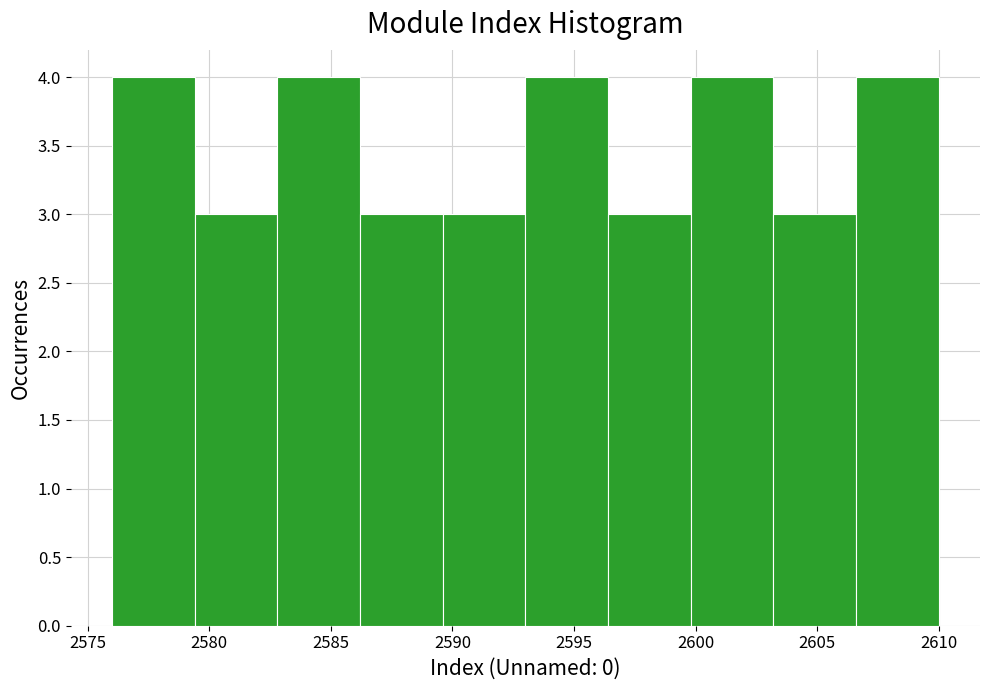

Reading left to right, transcribe this chart: for each bar, give the range it covers on the x-axis and its height. Neither the bar edges nor the heights are printed on the chart, so give them approximately, as read against the axes.

2576.0 to 2579.4: 4
2579.4 to 2582.8: 3
2582.8 to 2586.2: 4
2586.2 to 2589.6: 3
2589.6 to 2593.0: 3
2593.0 to 2596.4: 4
2596.4 to 2599.8: 3
2599.8 to 2603.2: 4
2603.2 to 2606.6: 3
2606.6 to 2610.0: 4